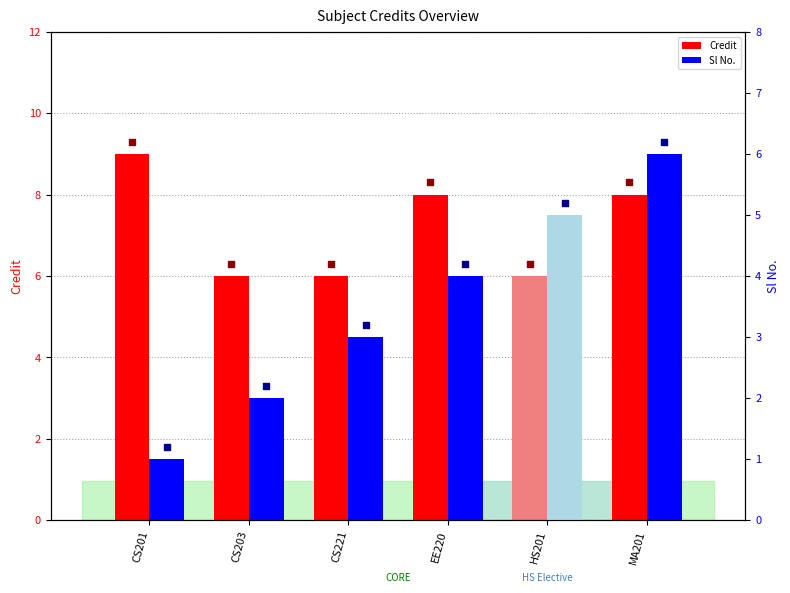

Which series has the largest Y range (max minus min)?

Sl No.